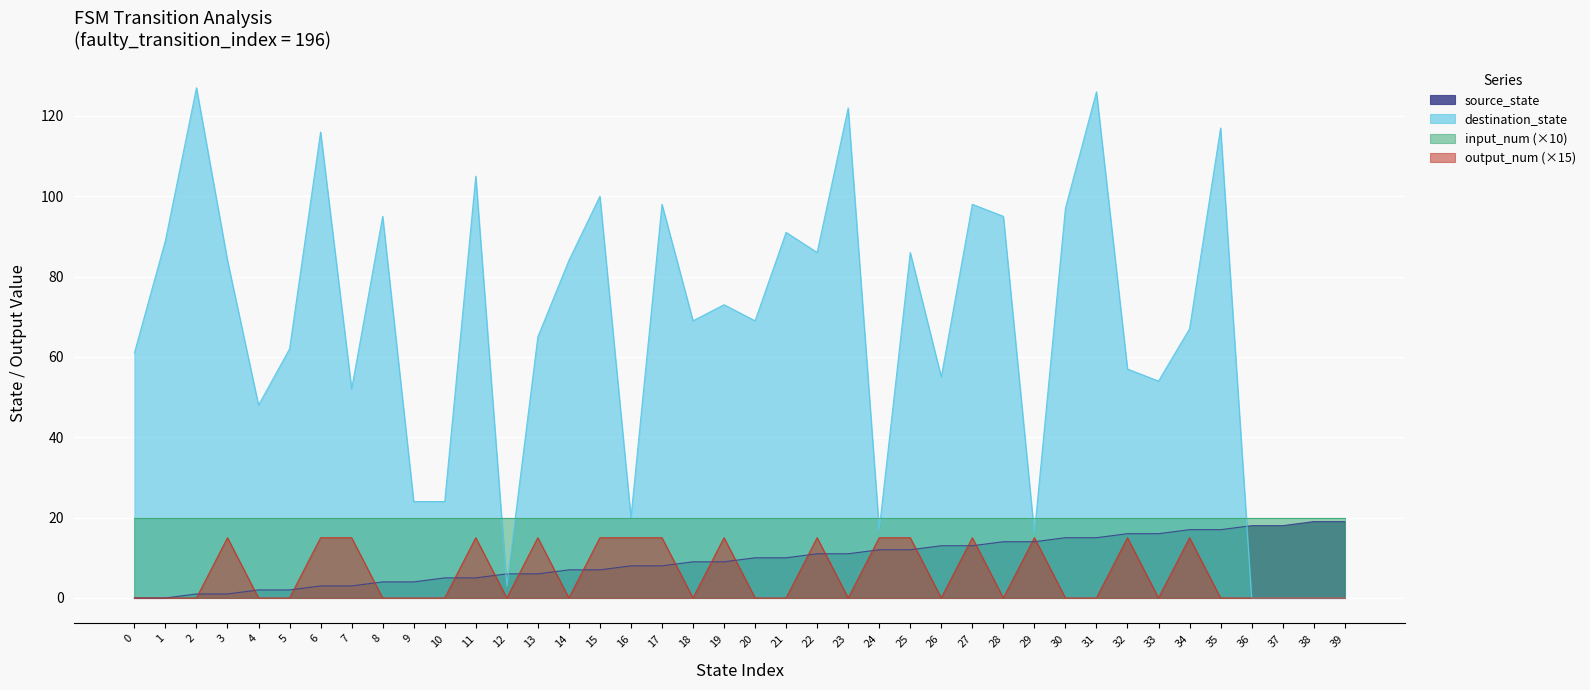

True or false: source_state has more than 2 interior local peaks.

False